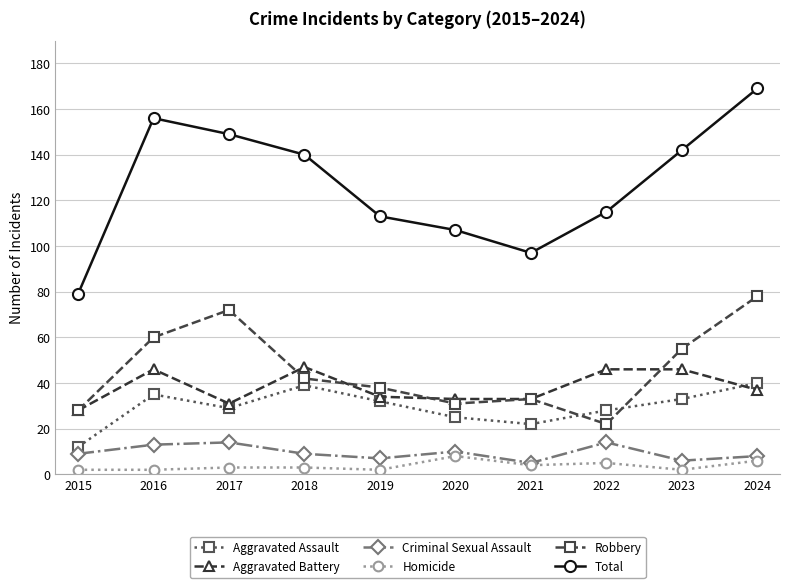

The value of Aggravated Assault at 2020 is 12. True or false?

False